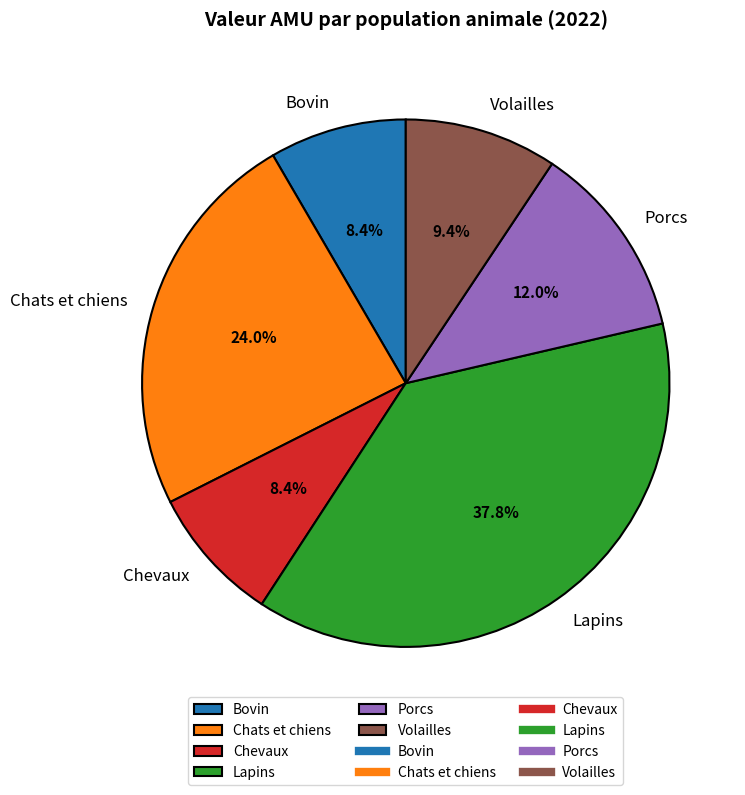

Which category has the biggest portion of the pie?

Lapins